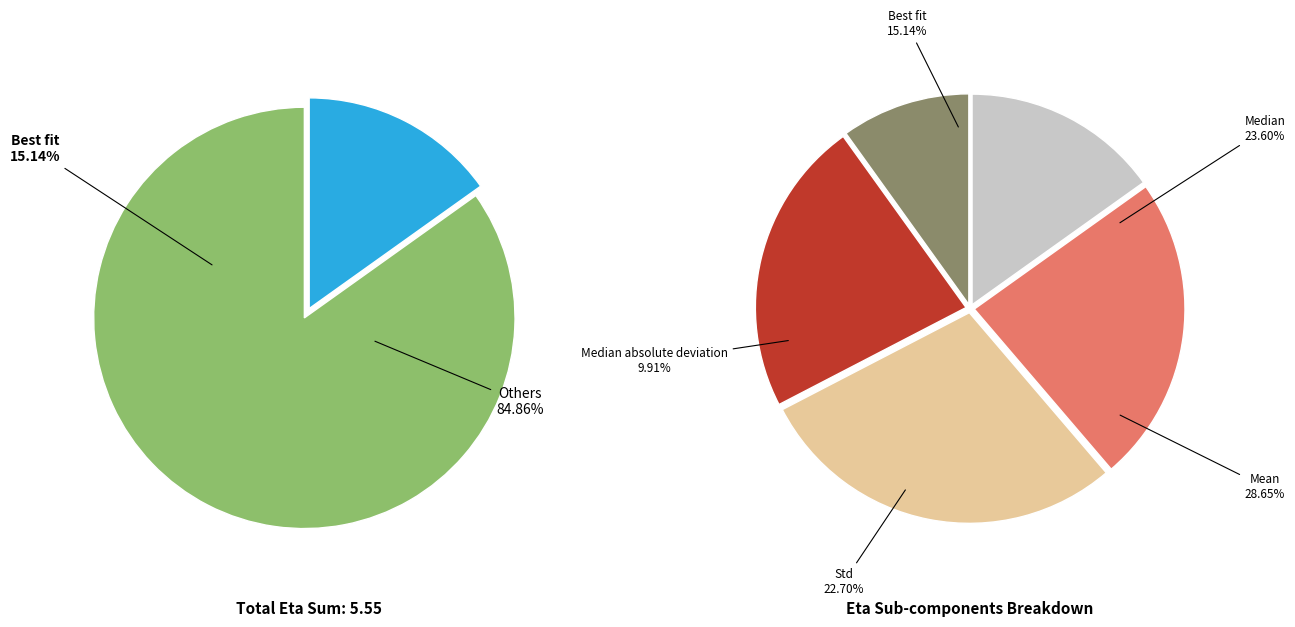

Rank the categories by value from lowest to highest.

Median absolute deviation, Best fit, Std, Median, Mean